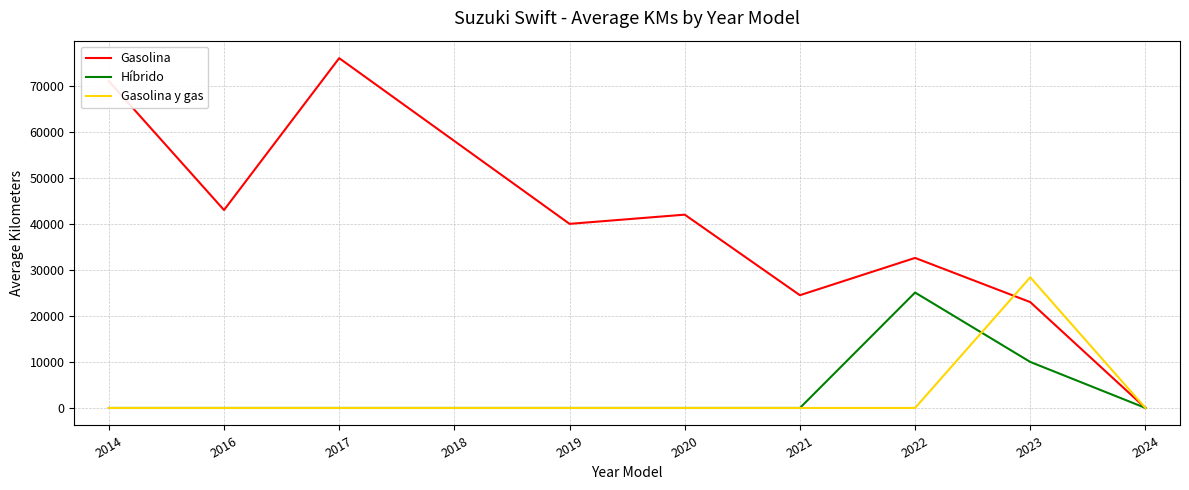

At how many categories does at least one series exceed 4694?

9